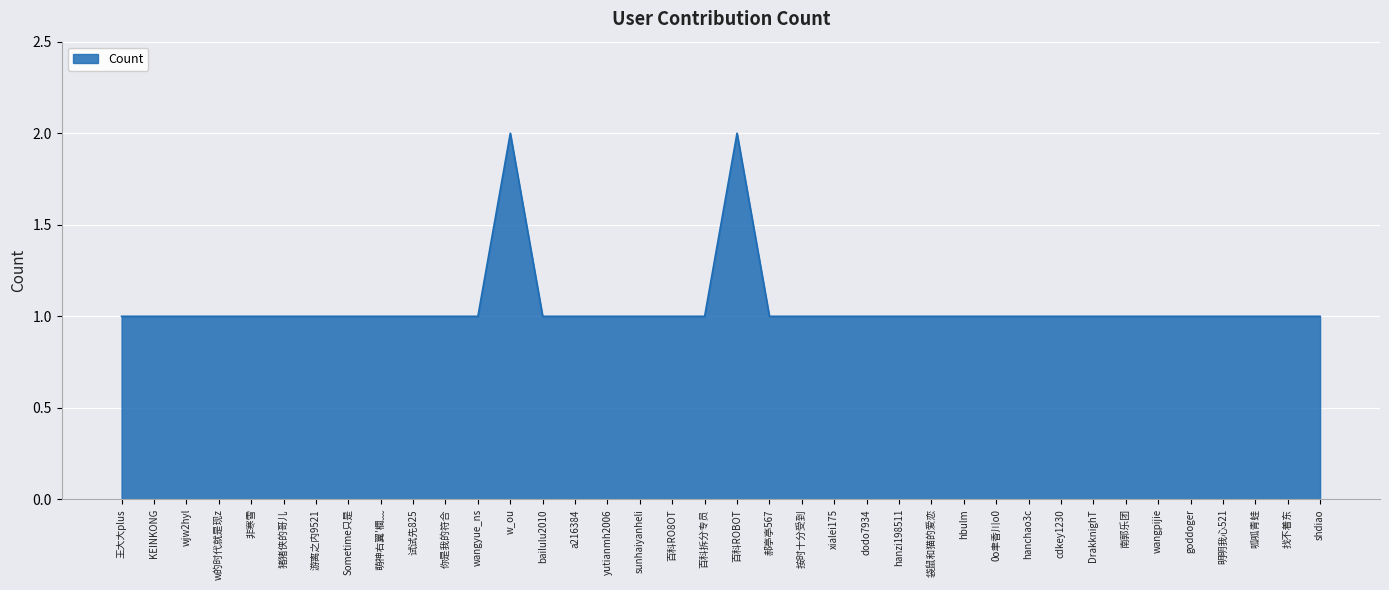

What is the change in value from 百科ROBOT to hanzi198511?

-1